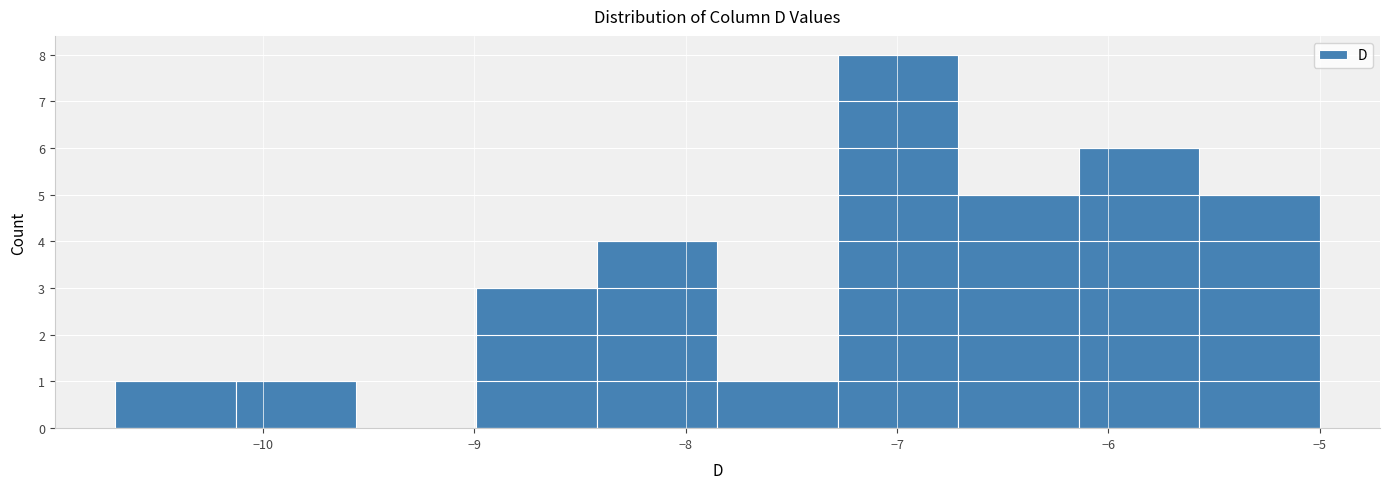

Reading left to right, transcribe this chart: for each bar, give the range it covers on the x-axis and its height. Neither the bar edges nor the heights are printed on the chart, so give them approximately, as read against the axes.

-10.70 to -10.13: 1
-10.13 to -9.56: 1
-9.56 to -8.99: 0
-8.99 to -8.42: 3
-8.42 to -7.85: 4
-7.85 to -7.28: 1
-7.28 to -6.71: 8
-6.71 to -6.14: 5
-6.14 to -5.57: 6
-5.57 to -5.00: 5